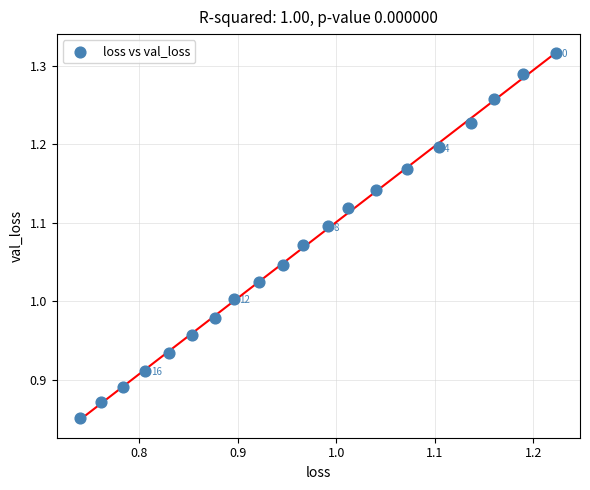

What is the range of Y values (max minus min)?

0.5